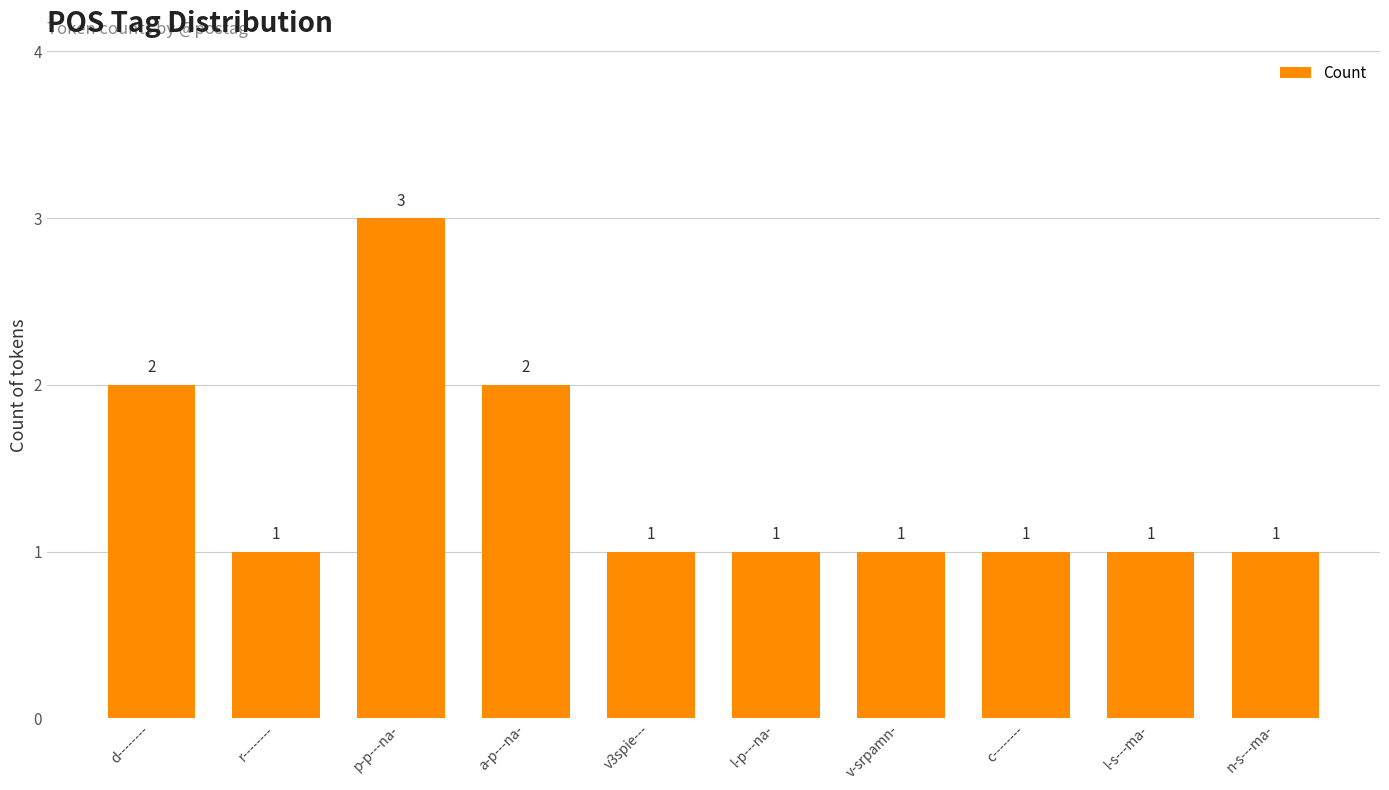

Reading left to right, extract all data points from this chart.

2	1	3	2	1	1	1	1	1	1